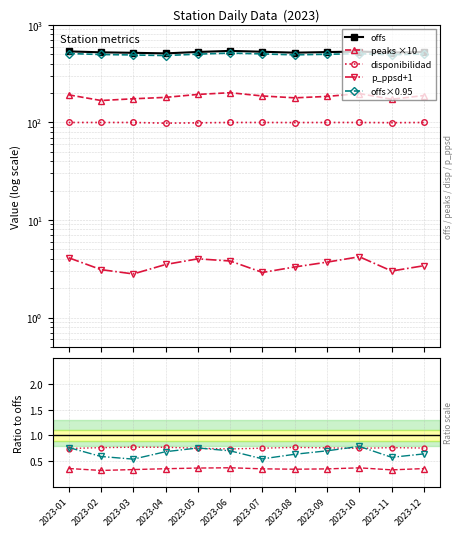

Reading left to right, list all the values displayed in this chart.

offs: 535.8	524.1	518.3	511.2	528.7	542.1	531.4	519.8	527.3	533.6	521.4	529.7
peaks: 192.0	168.0	175.0	181.0	194.0	202.0	187.0	179.0	185.0	198.0	173.0	189.0
disponibilidad: 100.0	100.0	100.0	98.5	99.2	100.0	100.0	99.8	100.0	100.0	99.5	100.0
p_ppsd: 4.1	3.1	2.8	3.5	4.0	3.8	2.9	3.3	3.7	4.2	3.0	3.4
offs_monthly: 509.0	497.9	492.4	485.6	502.3	515.0	504.8	493.8	500.9	506.9	495.3	503.2